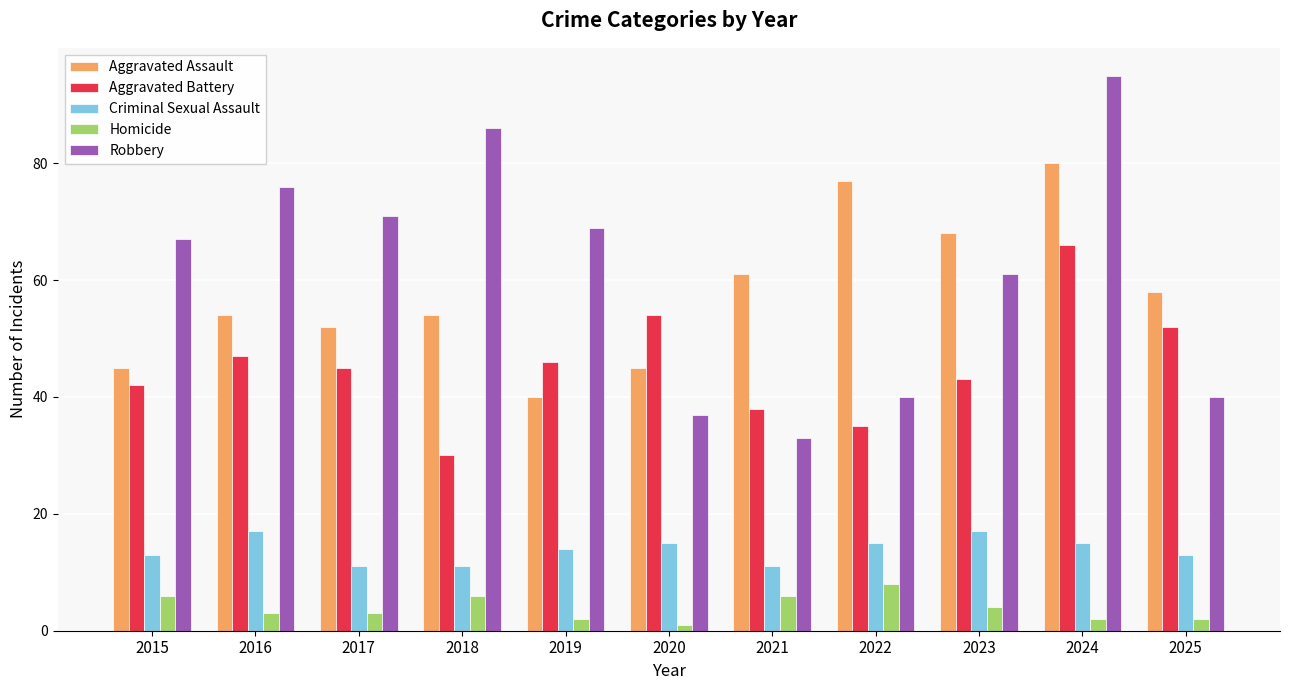

Between 2016 and 2019, which series saw the biggest shift?

Aggravated Assault